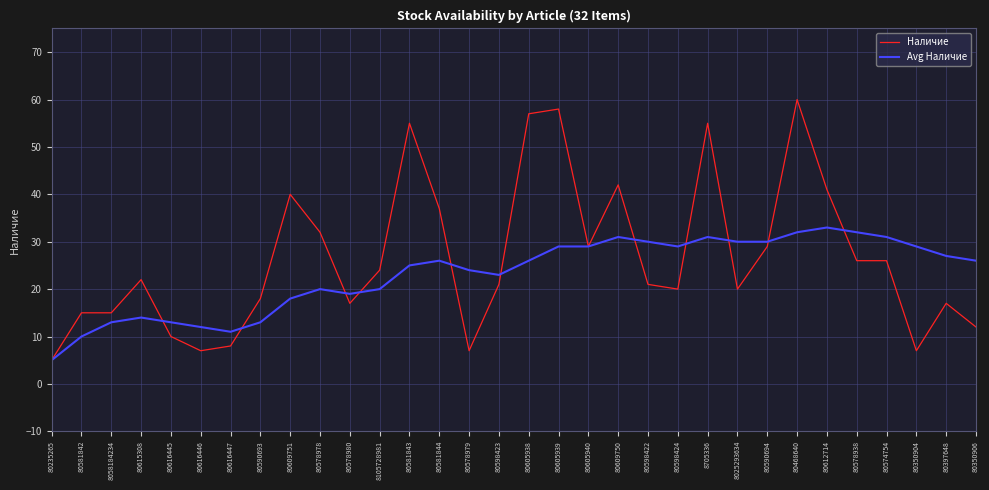

Does the chart have visible grid lines?

Yes